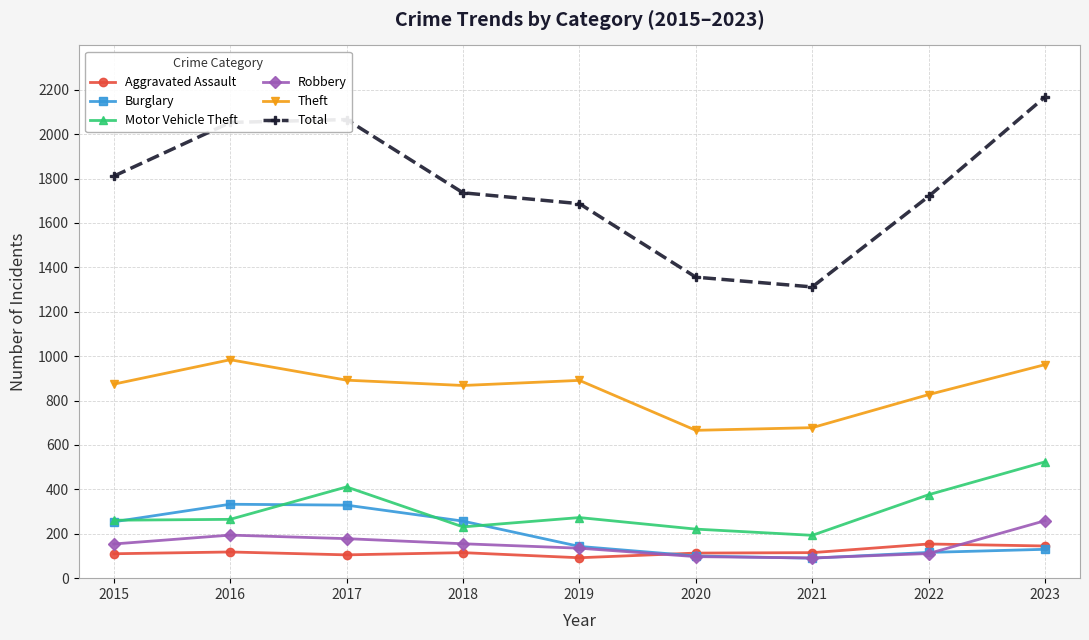

What is the smallest value displayed?

90